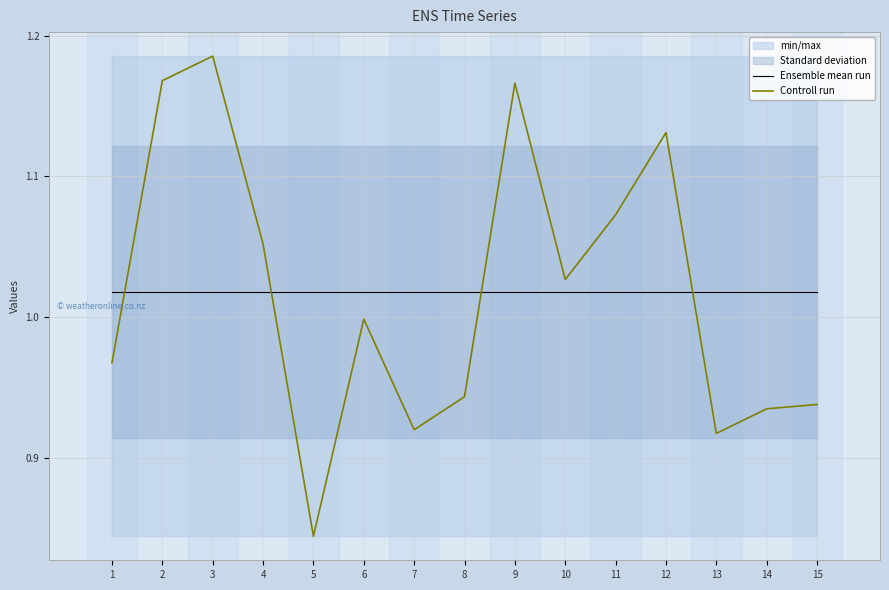

Which series ends up on top after the final intersection of Ensemble mean run and Controll run?

Ensemble mean run